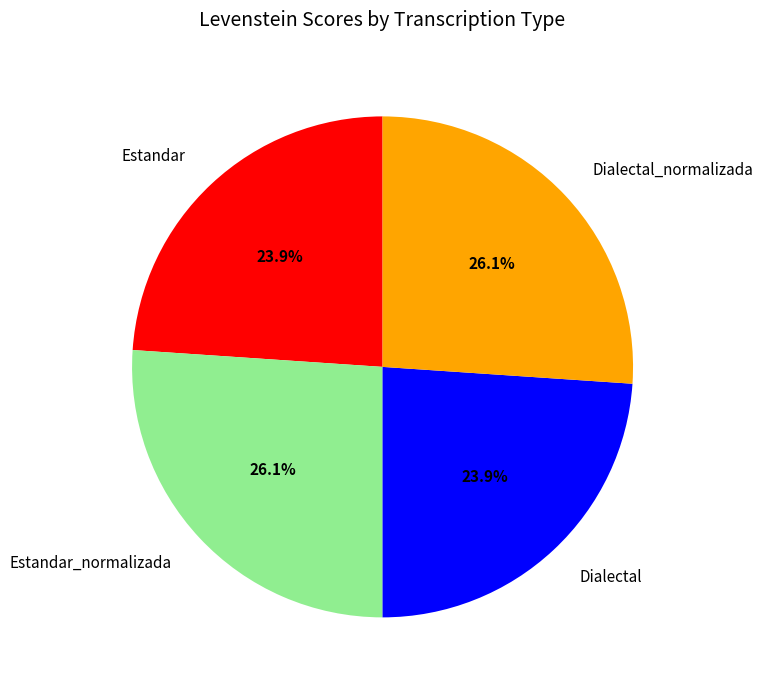

Is it true that Dialectal_normalizada is 26% of the pie?

True